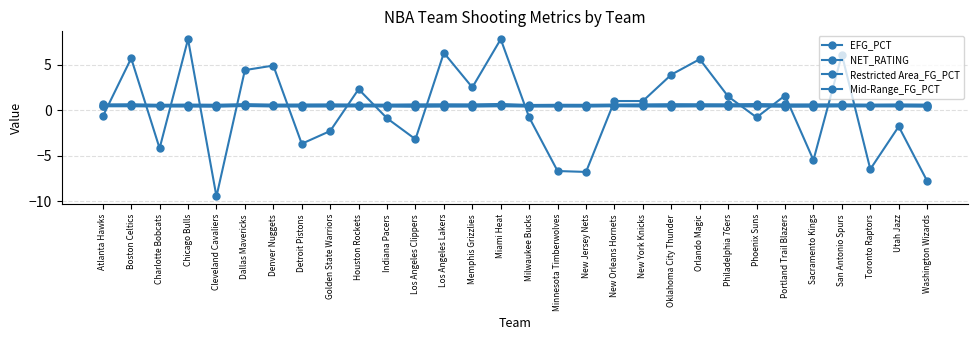

Where do NET_RATING and Mid-Range_FG_PCT first cross each other?

Atlanta Hawks and Boston Celtics